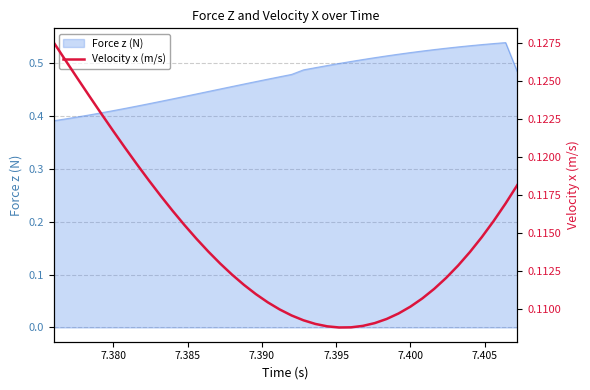

Count the values in the range 0 to 1.

40